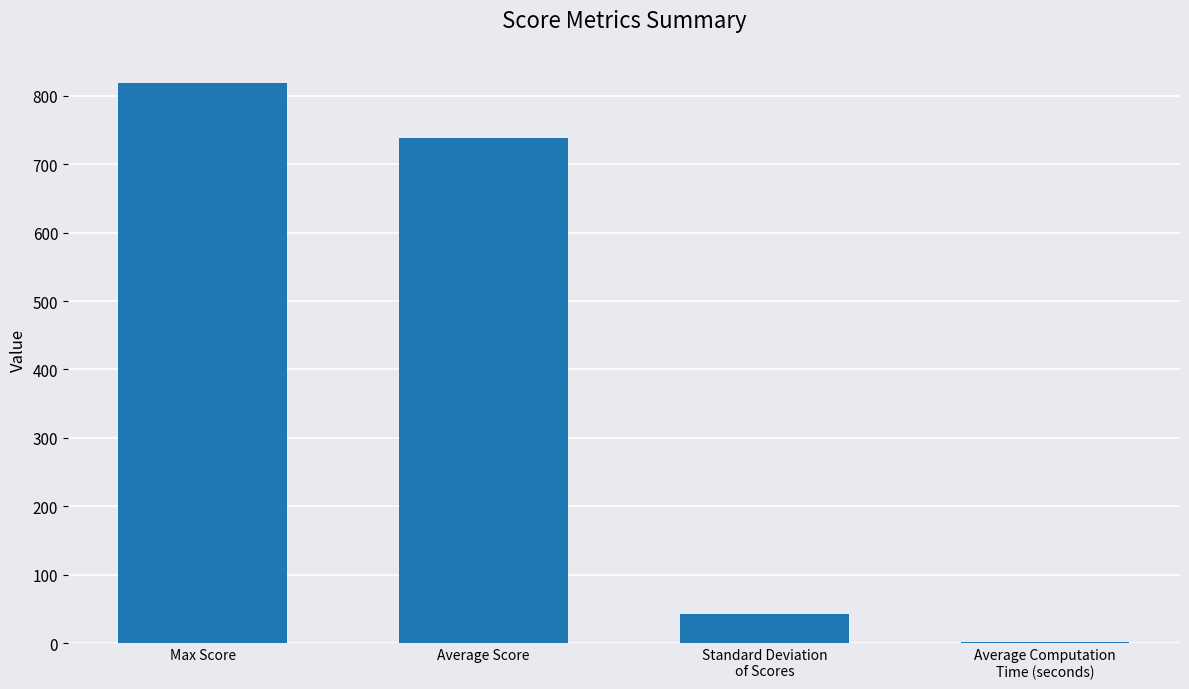

What is the sum of all values?

1600.0